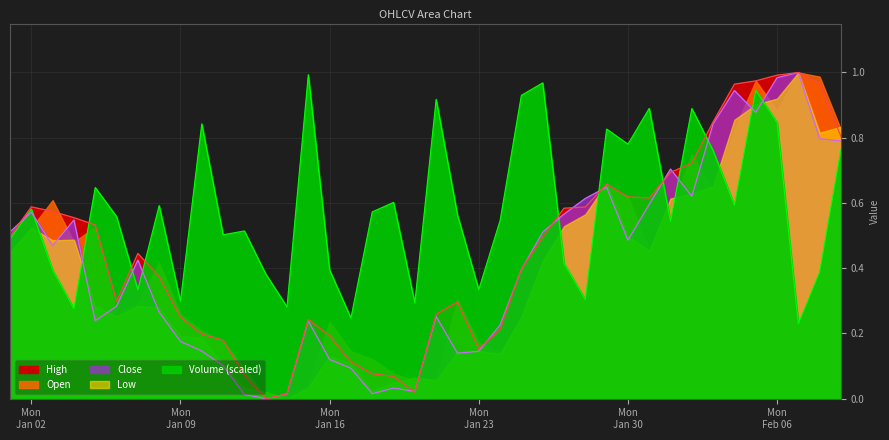

What is the total value across all series at 2023-01-21?

1.4